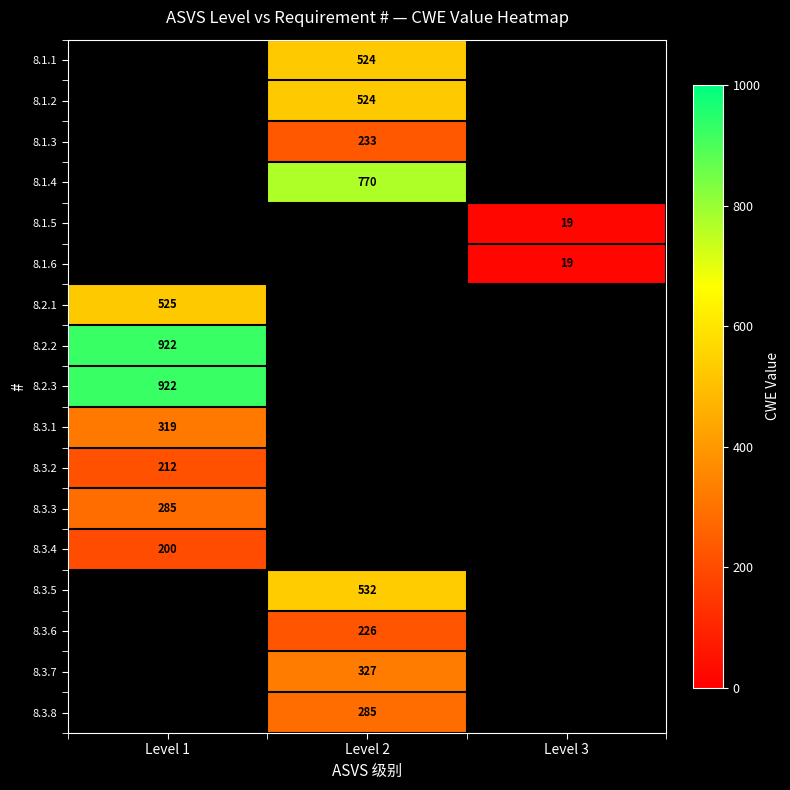

Which category has the lowest value across all series?

Level 3